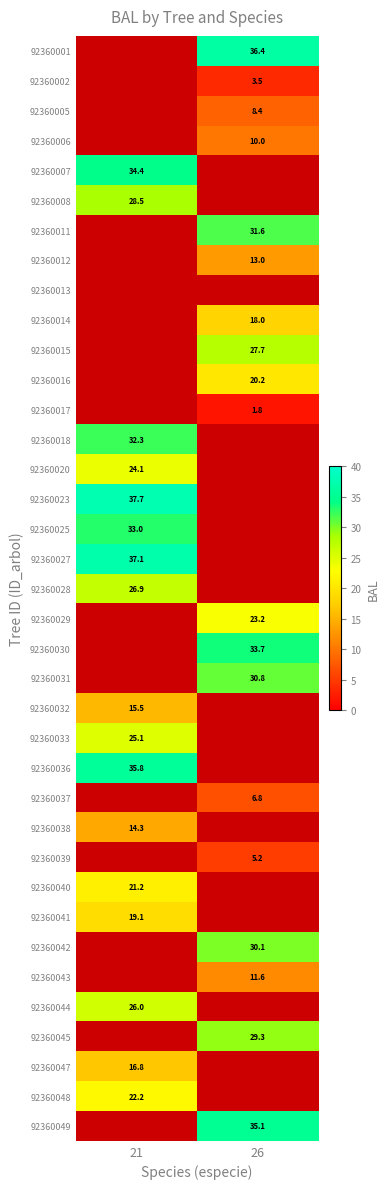

Is the value of 92360036 at 21 greater than the value of 92360038 at 26?

No